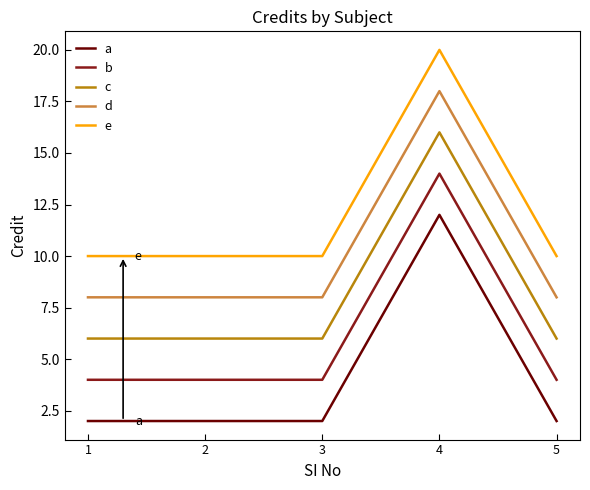

Which series has the largest total across all categories?

e